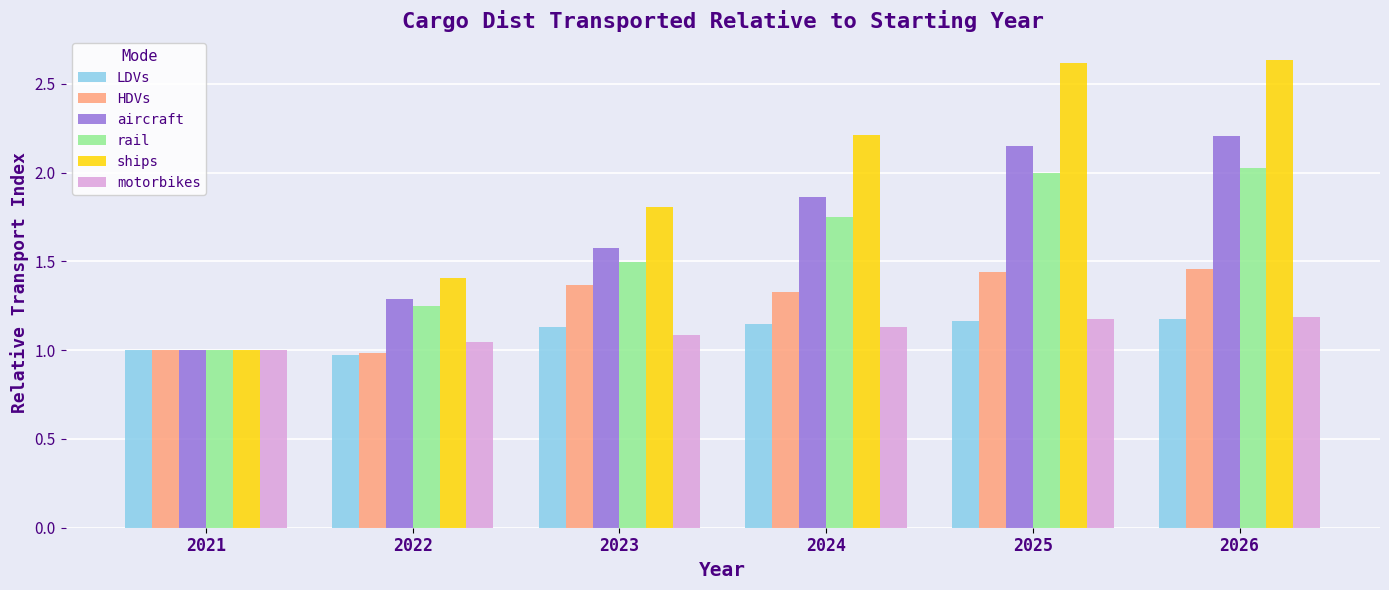

Which series changed the most between 2023 and 2024?

ships